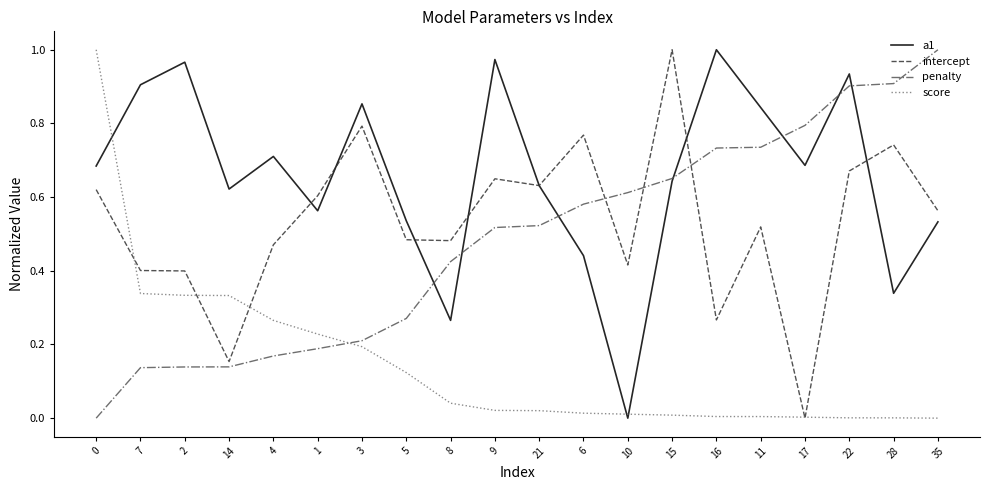

After their last crossing, which series has the higher values: penalty or score?

penalty